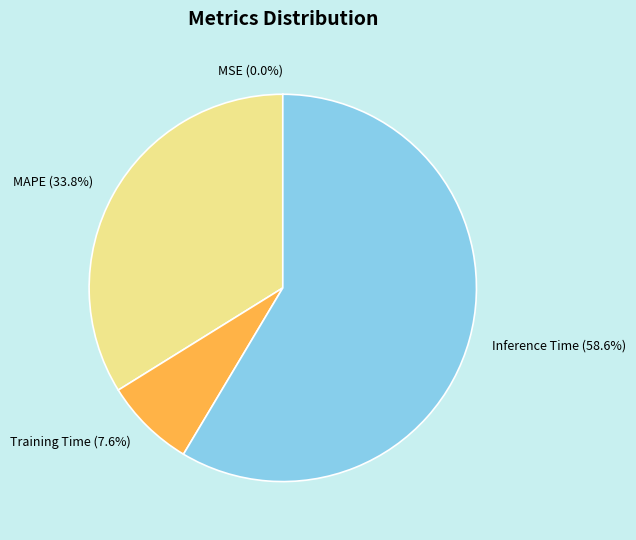

Does Training Time (7.6%) represent more than half of the total?

No